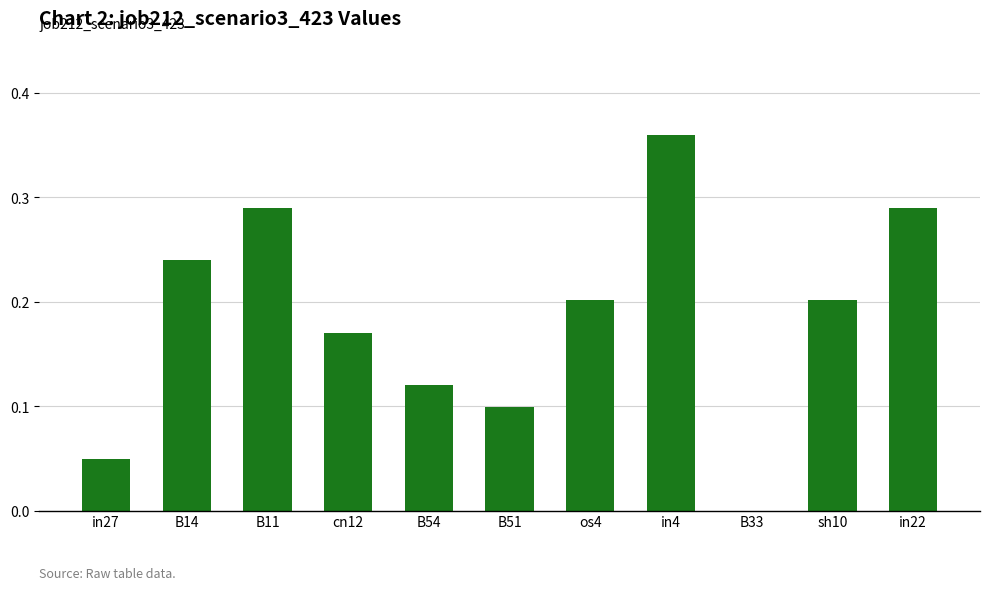

How many positive values are there?

10